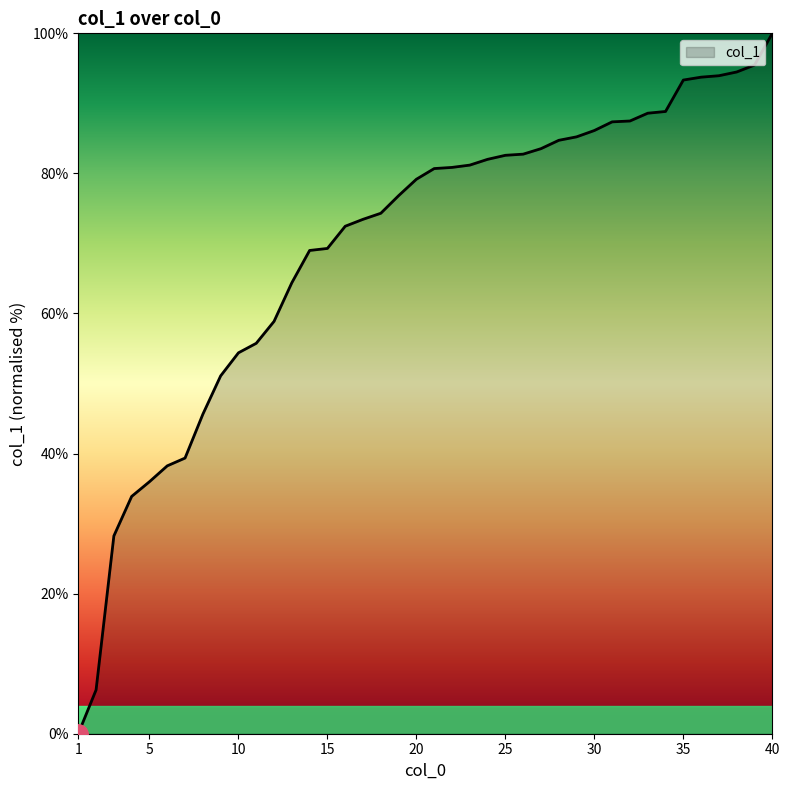

What is the greatest value displayed?

100.0